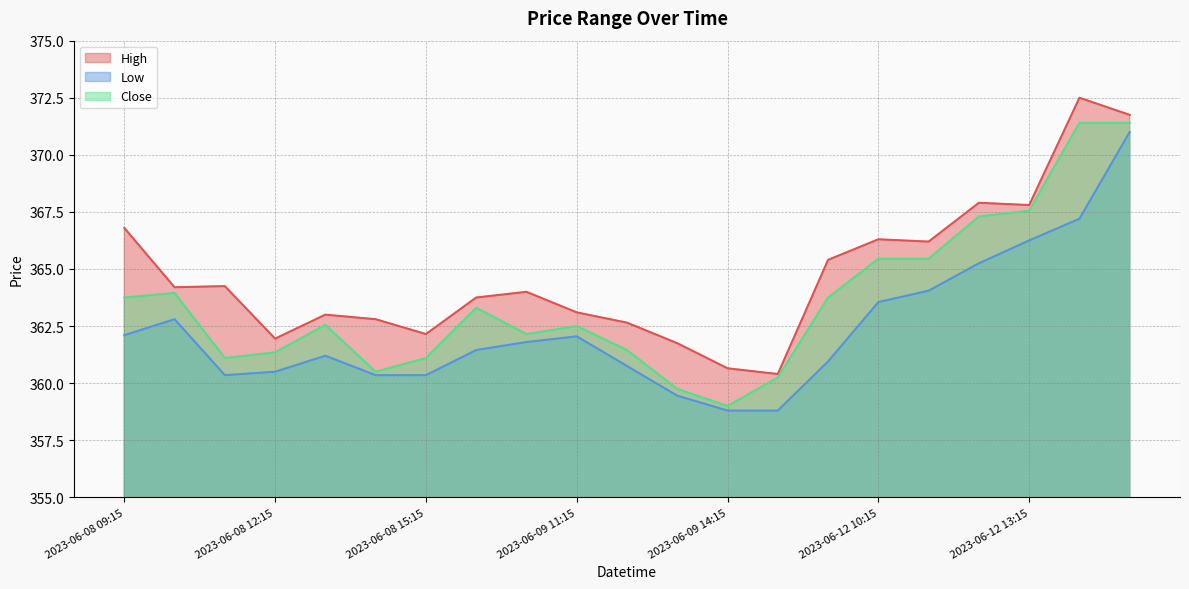

How many values in the High series are below 364?

10